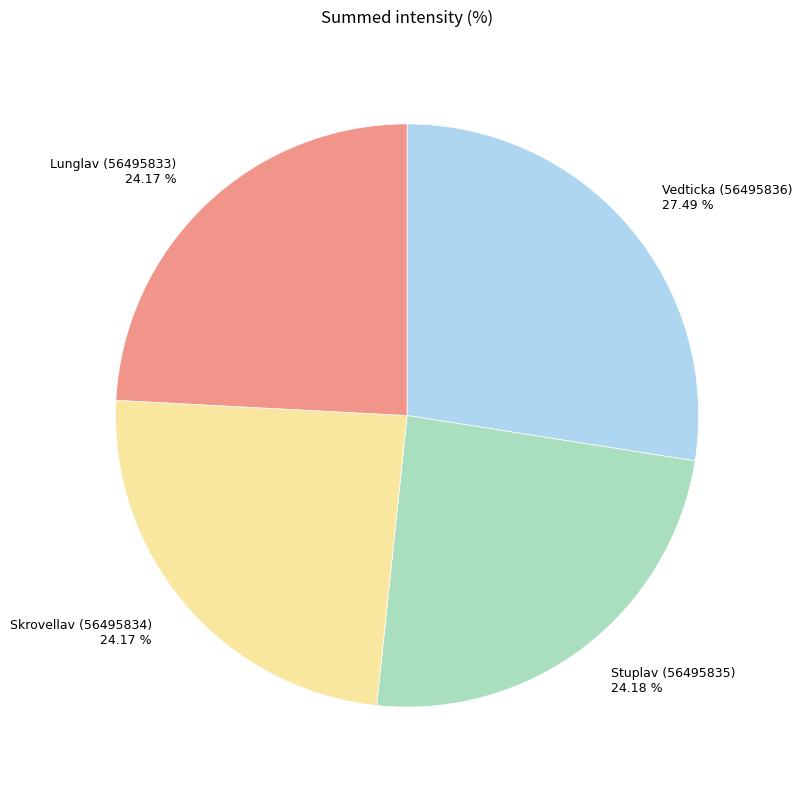

Is there a majority slice in this chart?

No